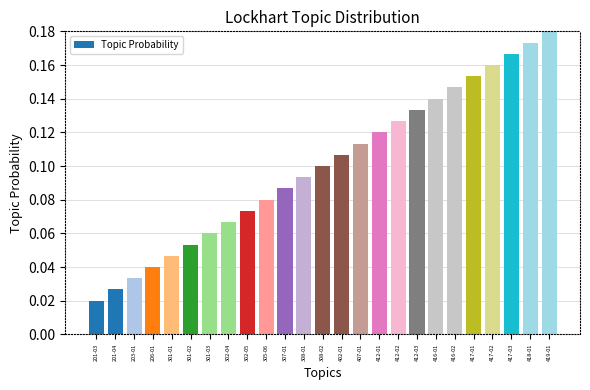

How many bars are there in total?

25